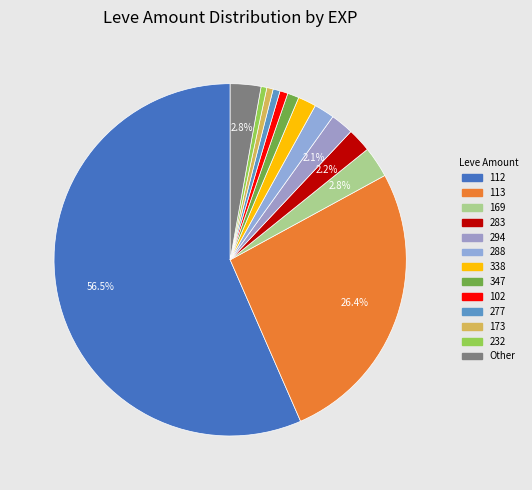

Count the number of slices in the pie.

13